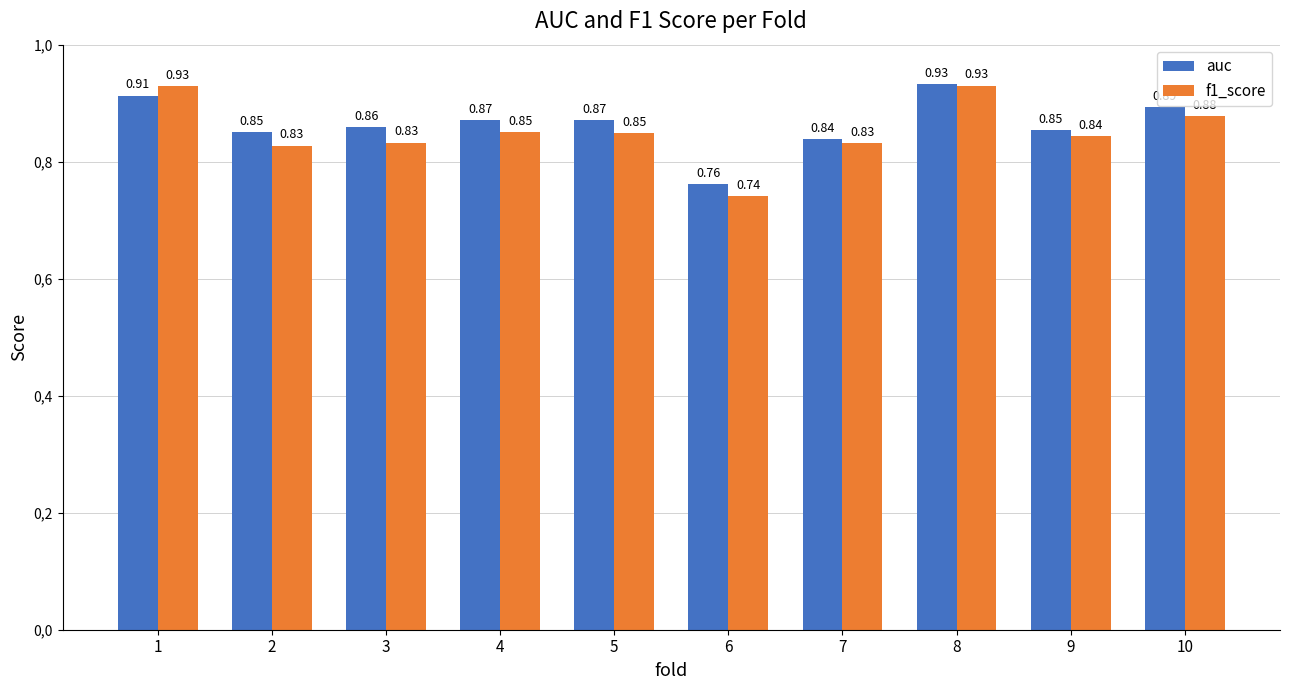

Are the bars grouped side by side (vs. stacked)?

Yes